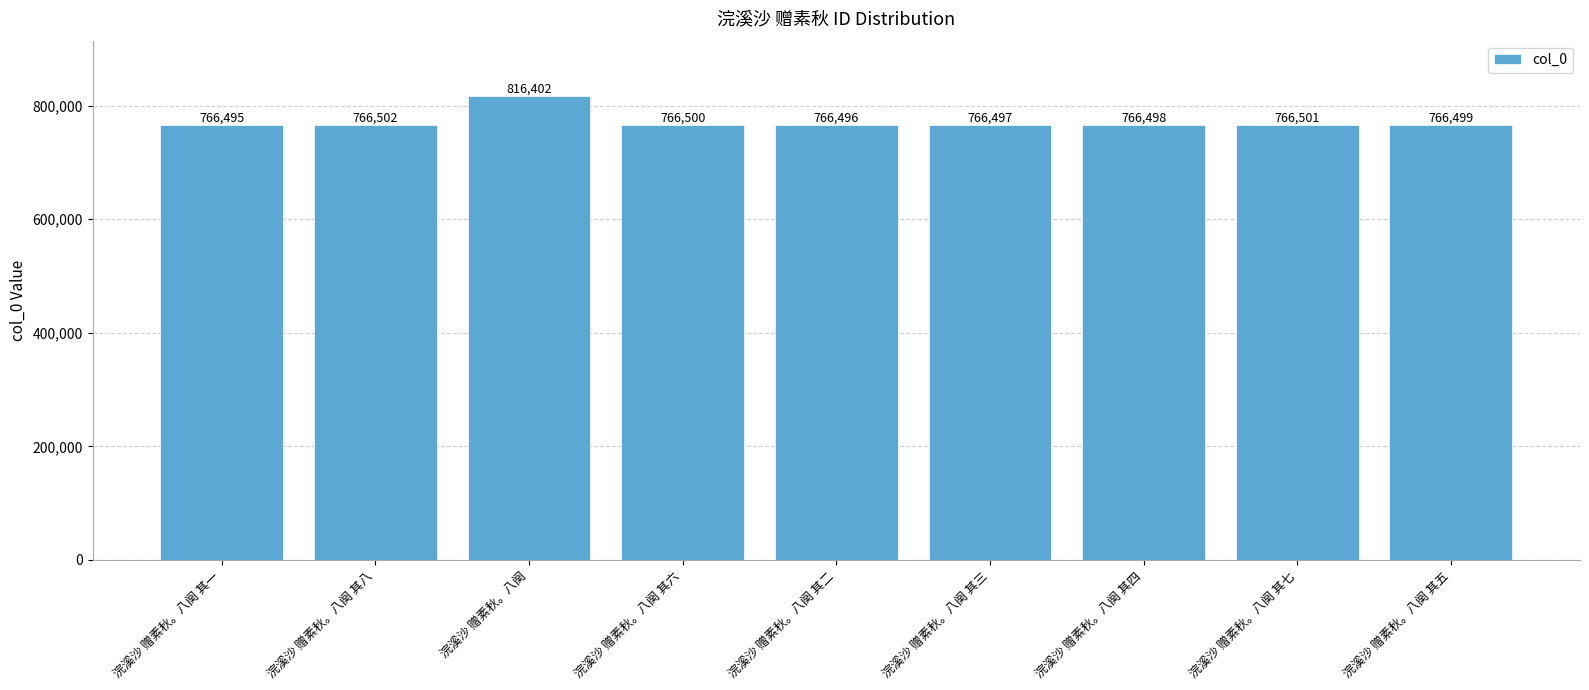

List the labels in order of value, largest first.

浣溪沙 赠素秋。八阕, 浣溪沙 赠素秋。八阕 其八, 浣溪沙 赠素秋。八阕 其七, 浣溪沙 赠素秋。八阕 其六, 浣溪沙 赠素秋。八阕 其五, 浣溪沙 赠素秋。八阕 其四, 浣溪沙 赠素秋。八阕 其三, 浣溪沙 赠素秋。八阕 其二, 浣溪沙 赠素秋。八阕 其一